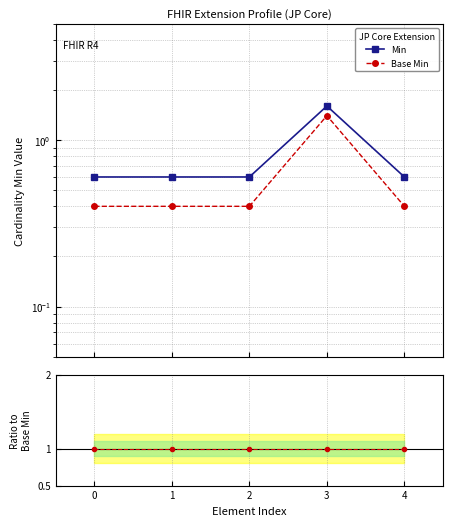

Which series has the largest range (max minus min)?

Min